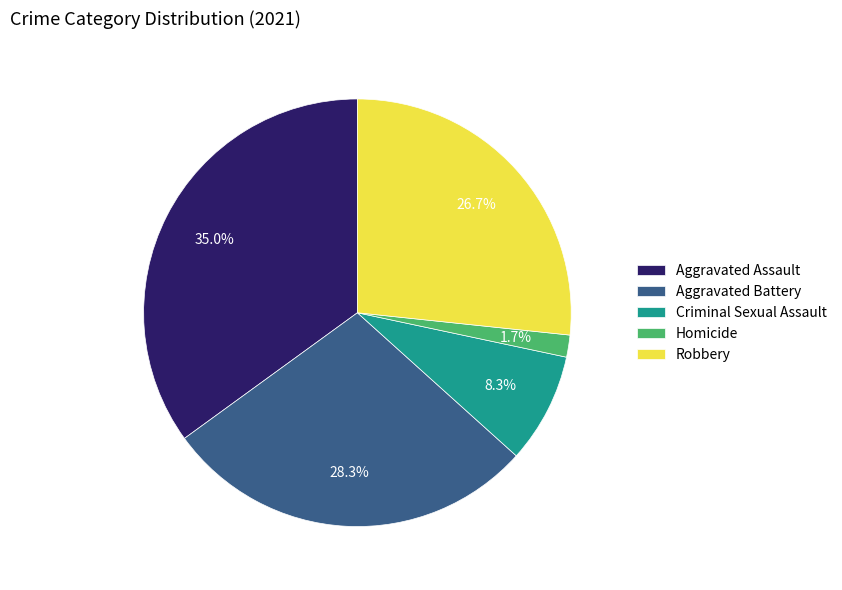

To the nearest percent, what is the average slice percentage?

20%